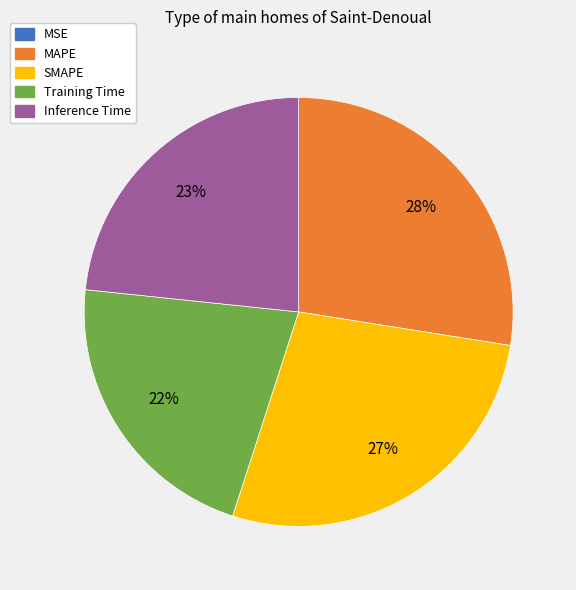

Which has a higher value, MAPE or Training Time?

MAPE